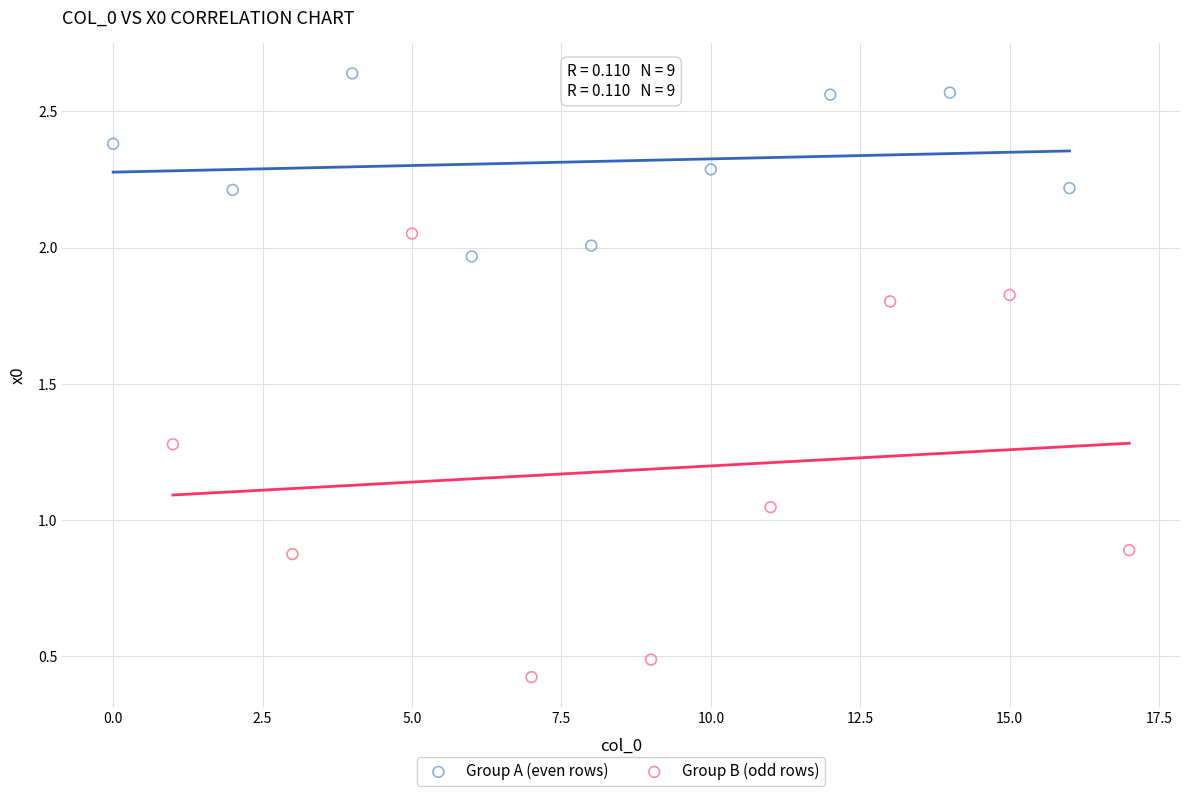

Which series has the widest spread of Y values?

Group B (odd rows)